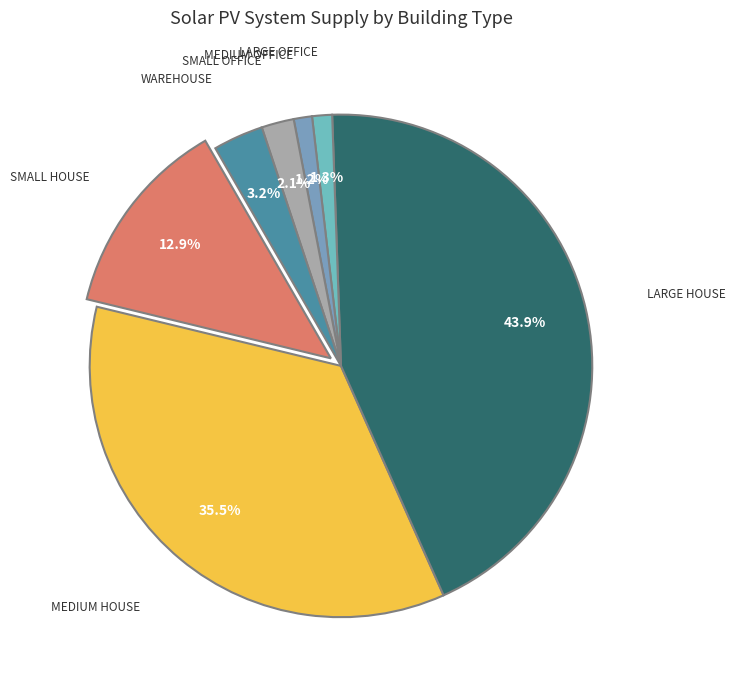

Rank the categories by value from highest to lowest.

Large House, Medium House, Small House, Warehouse, Small Office, Large Office, Medium Office